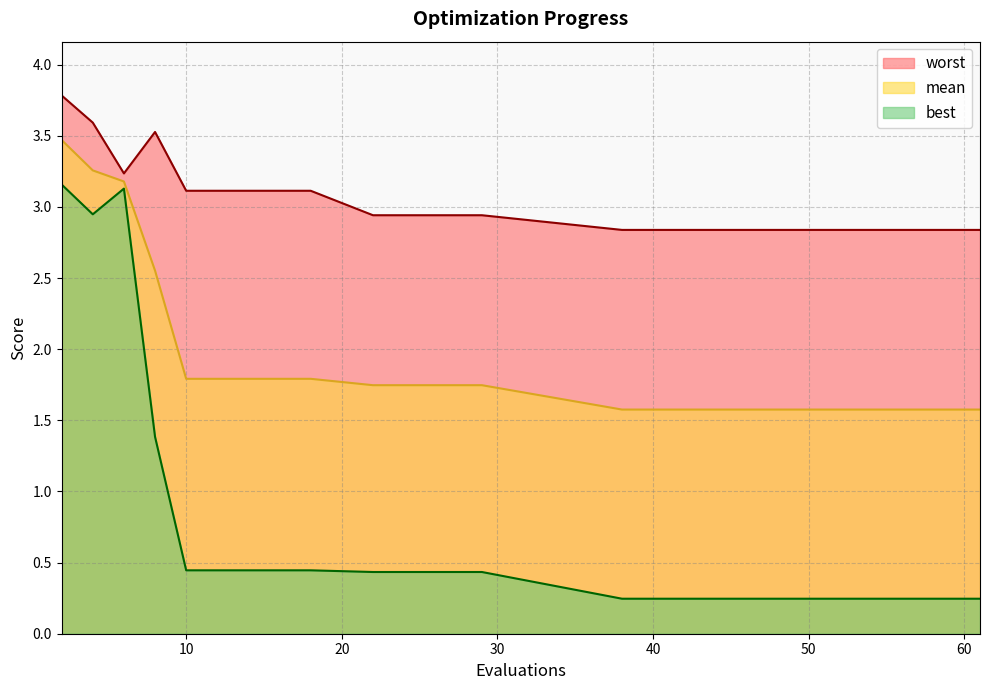

What is the minimum value shown in the chart?

0.2